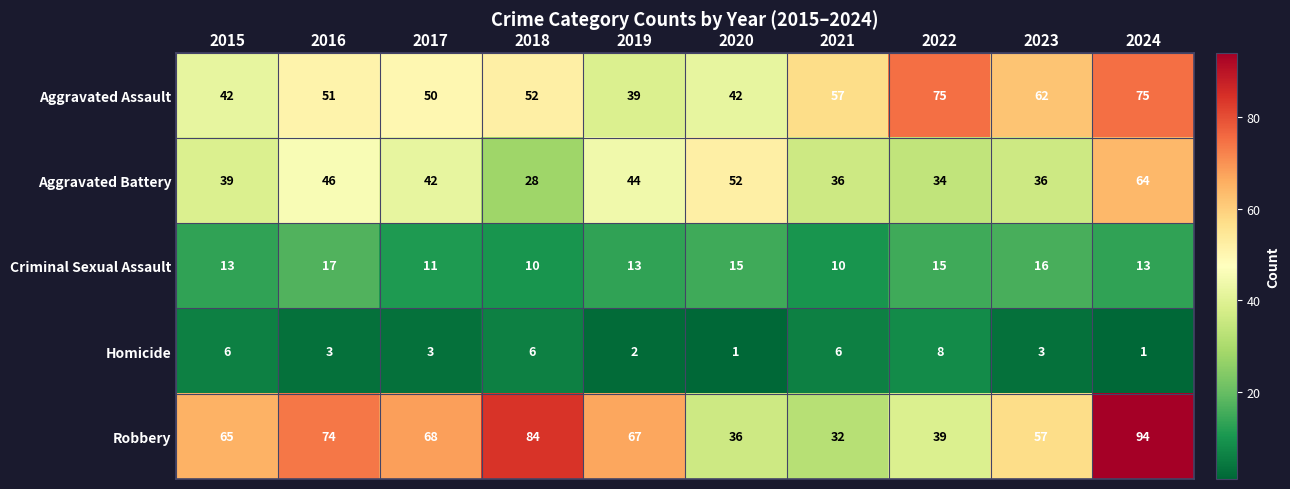

What is the spread (max minus min) of values at 2020?

51